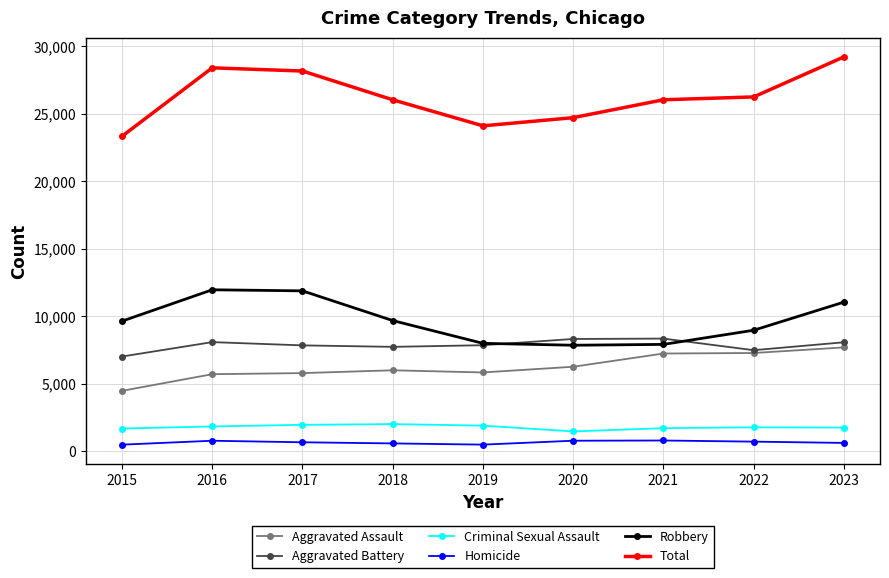

What value does the Robbery series have at 2021?

7918